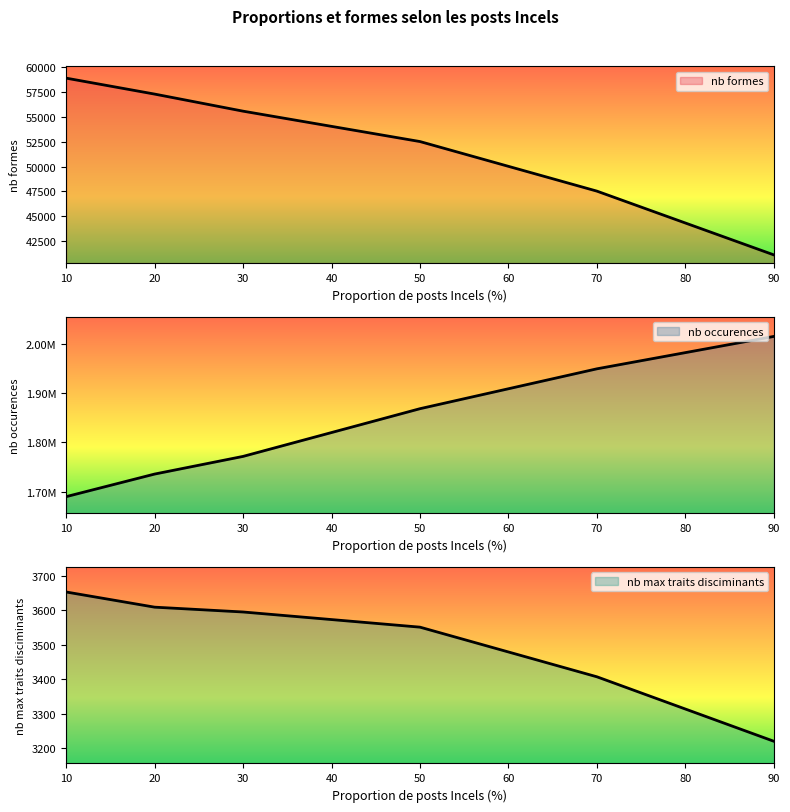

Which series has the largest range (max minus min)?

nb occurences